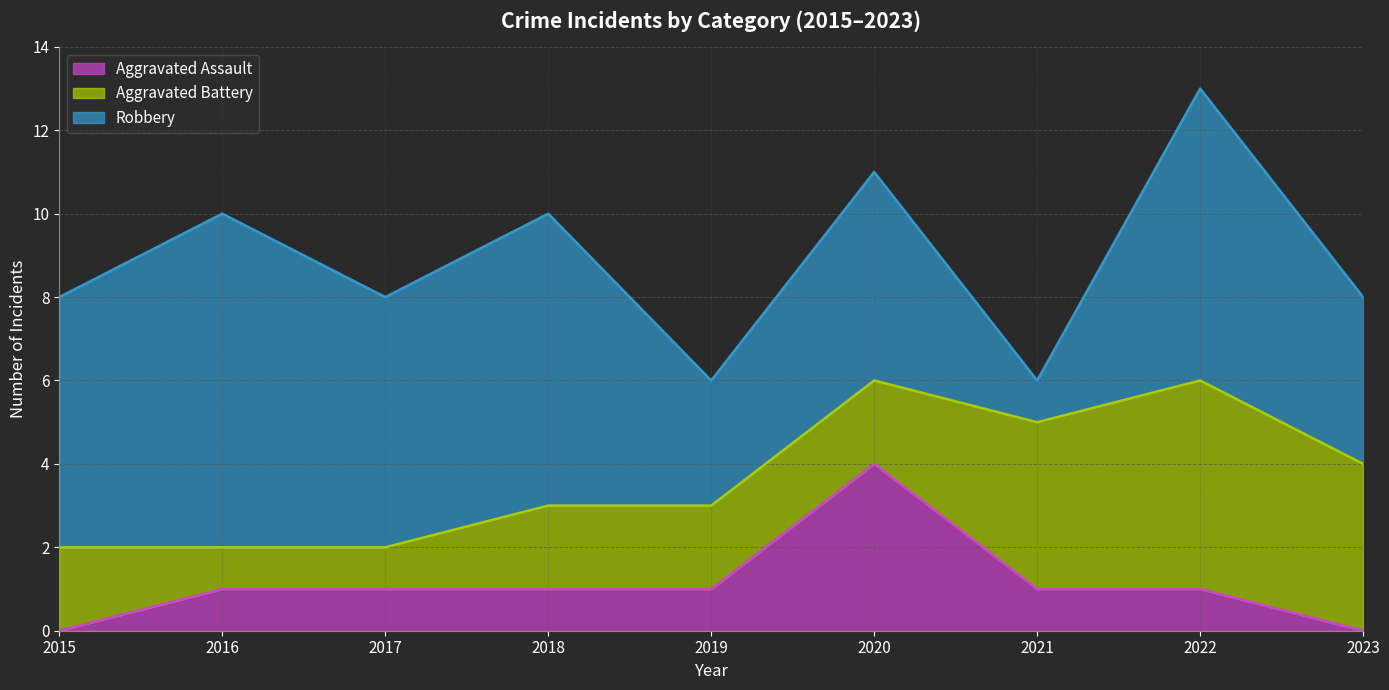

Where do Aggravated Assault and Aggravated Battery first cross each other?

2019 and 2020